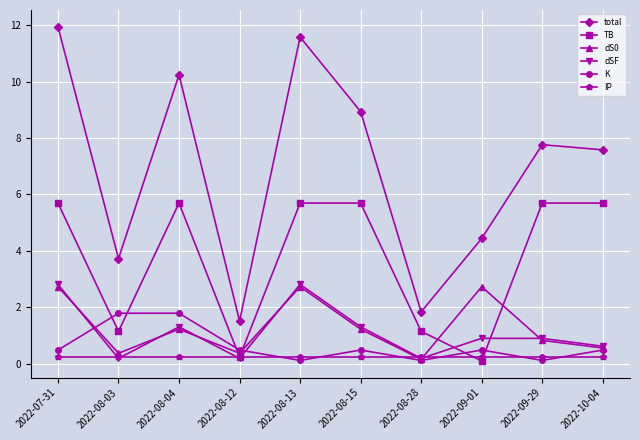

Does the chart have visible grid lines?

Yes